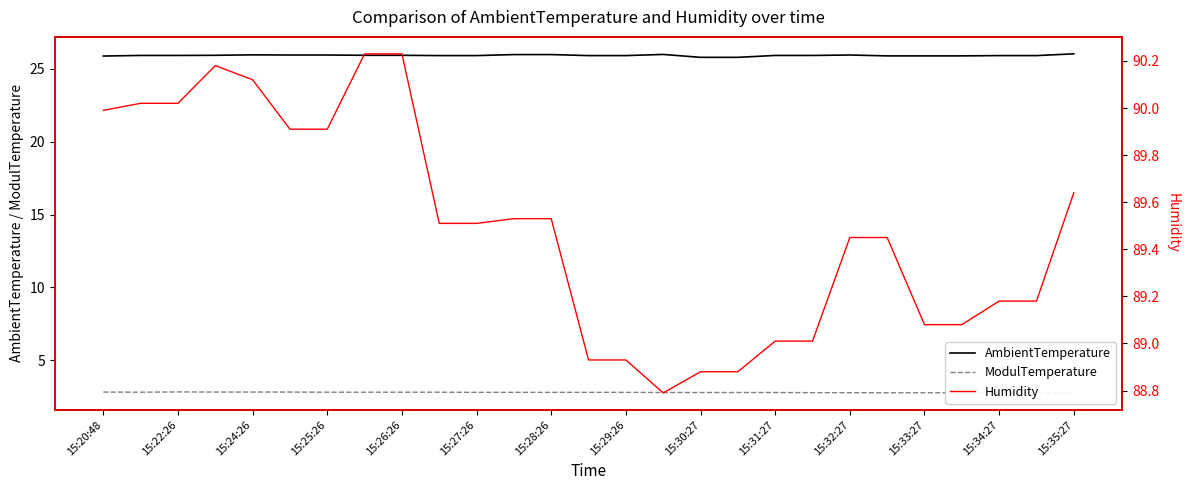

What is the maximum value for AmbientTemperature?

26.0